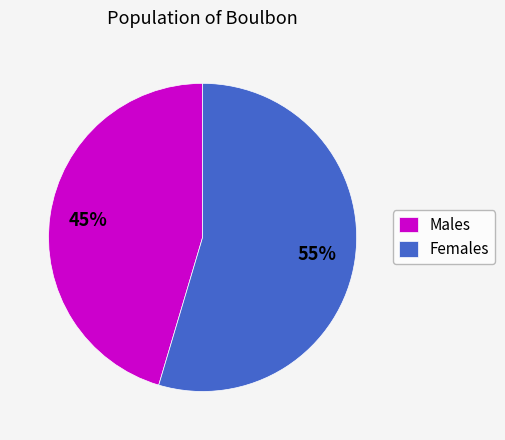

Which slice is the smallest?

Males